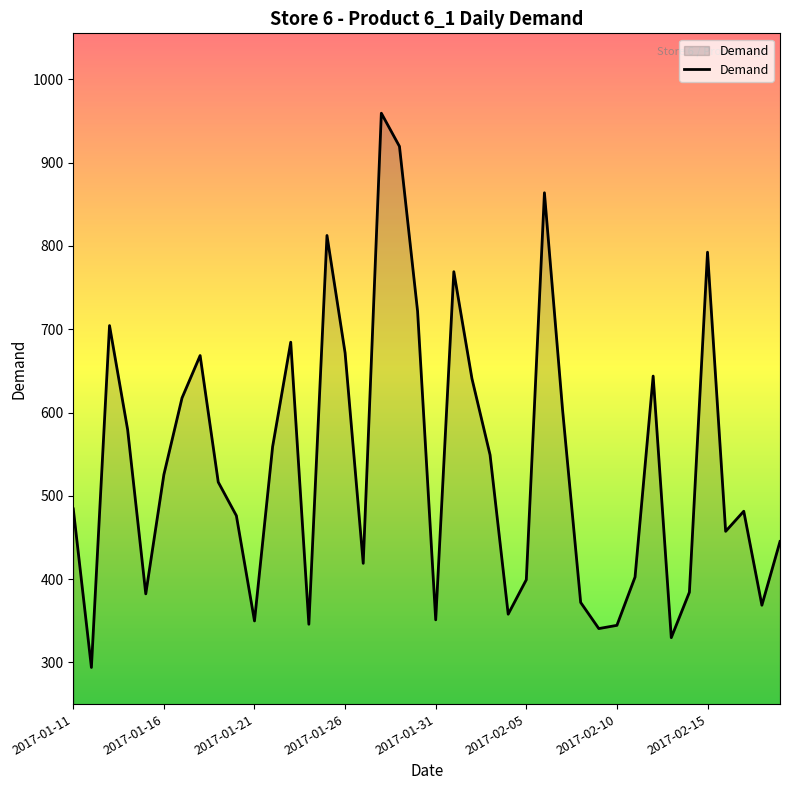

What is the difference between the maximum and minimum values?

665.6